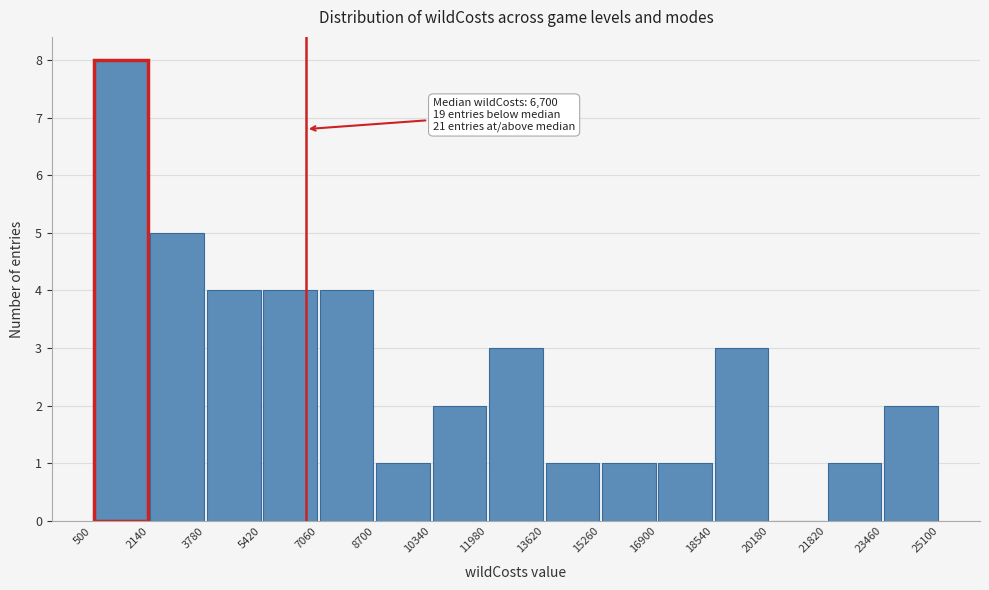

Over which range of the x-axis is the bar tallest?

500 to 2140